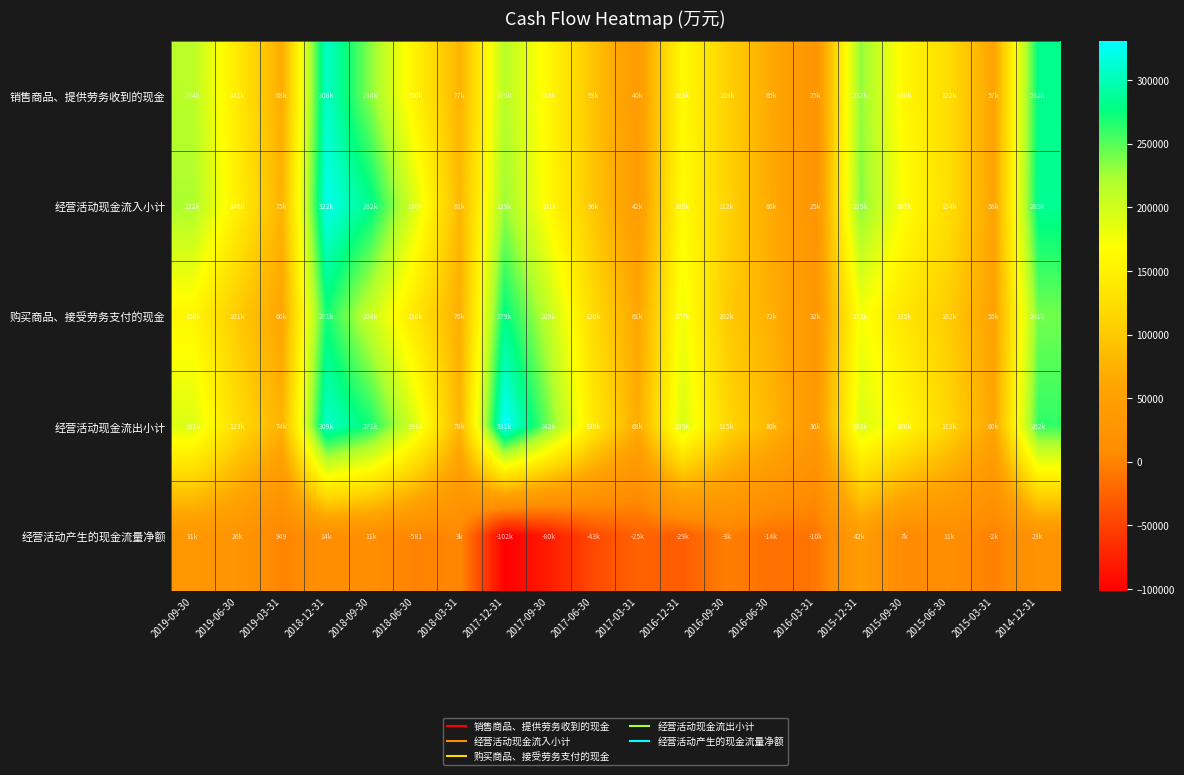

What is the total value across all series at 2016-09-30?

434489